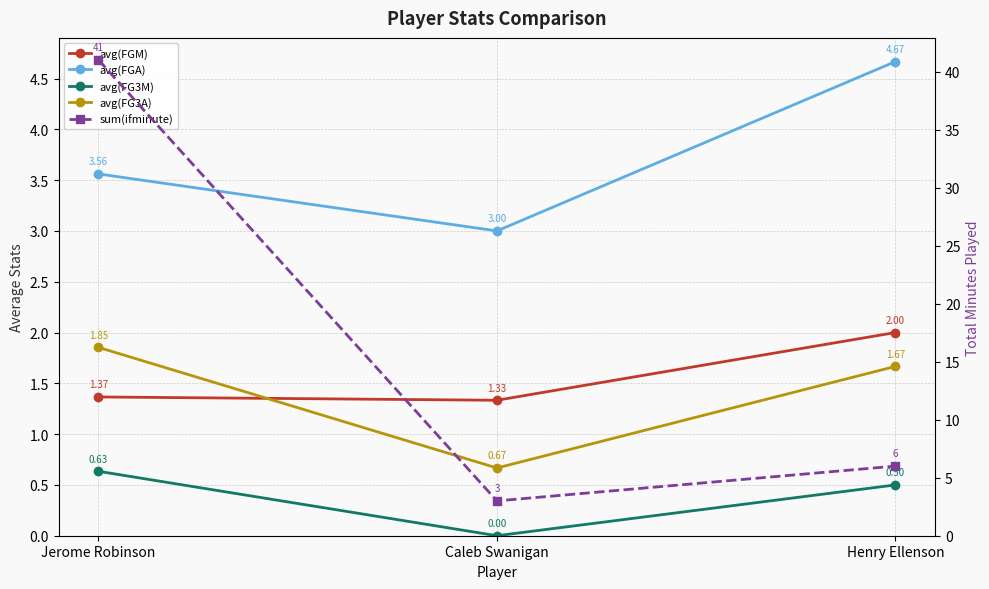

At which label does avg(FG3A) first exceed 1?

Jerome Robinson